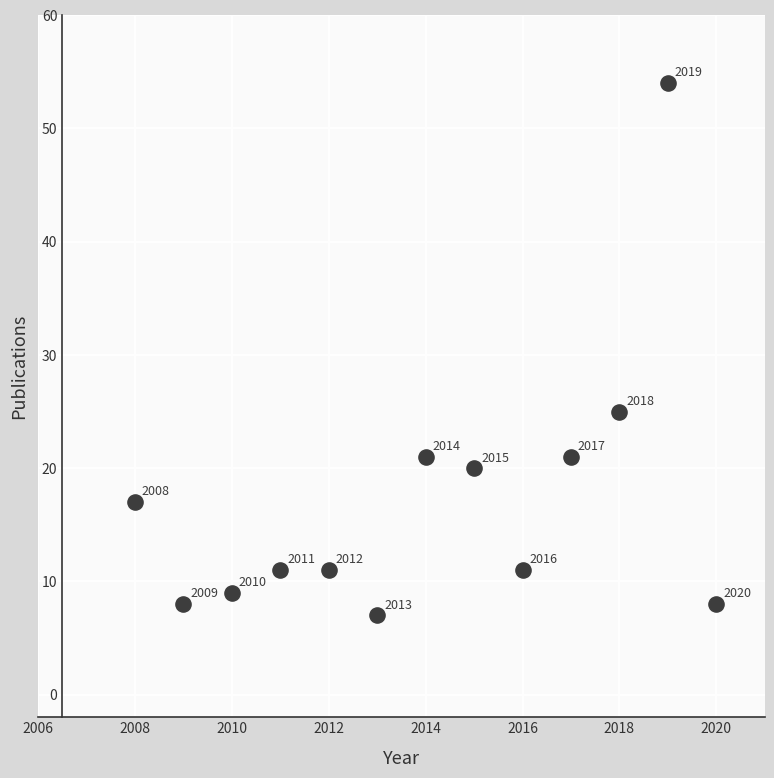

What is the range of Y values (max minus min)?

47